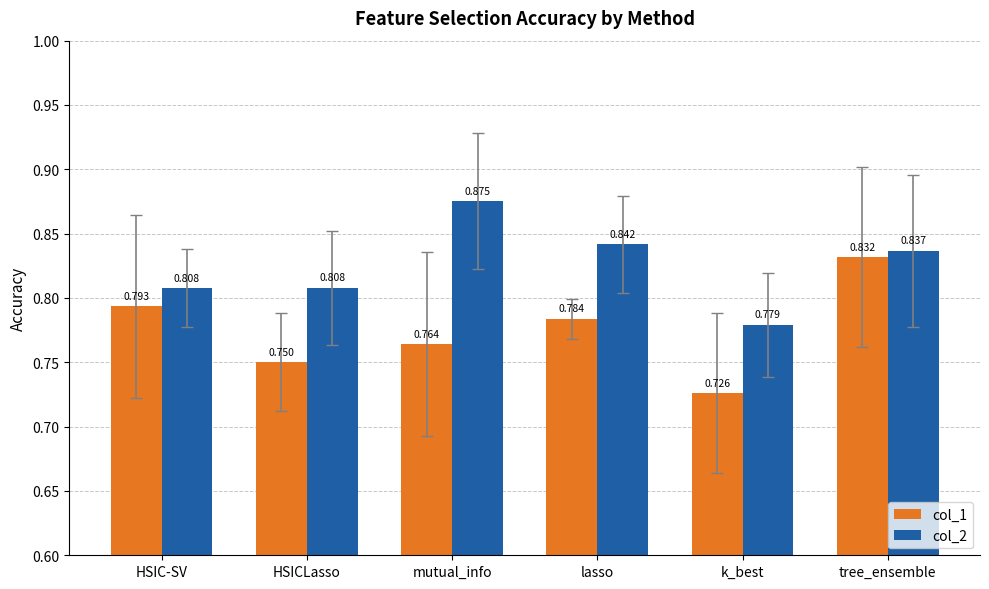

At which category is the sum across all series the highest?

tree_ensemble